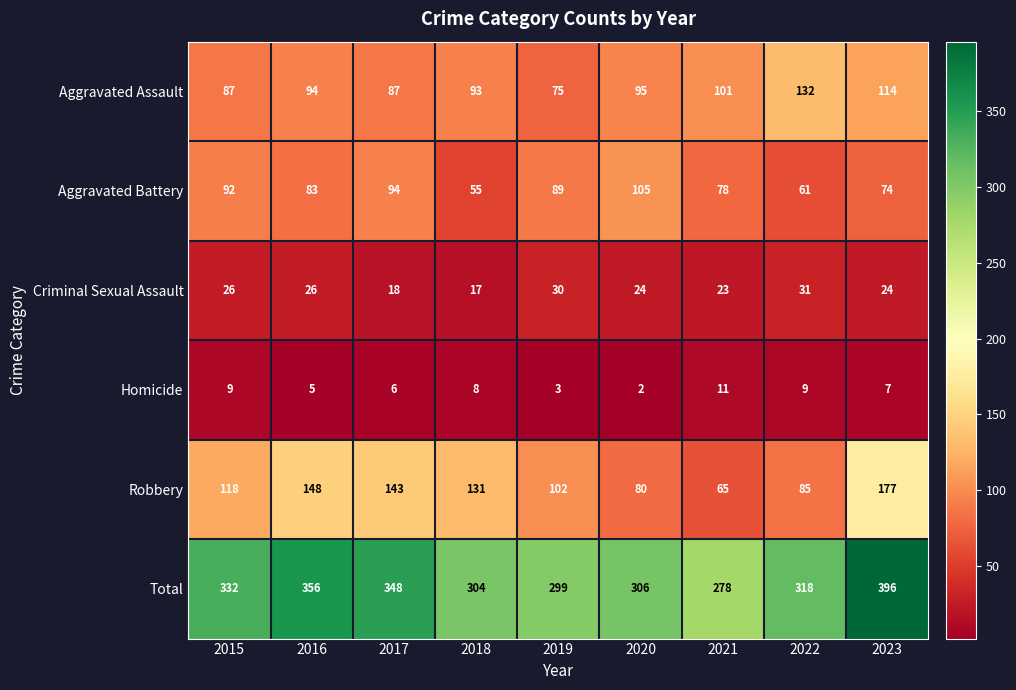

What is the maximum value shown in the chart?

396